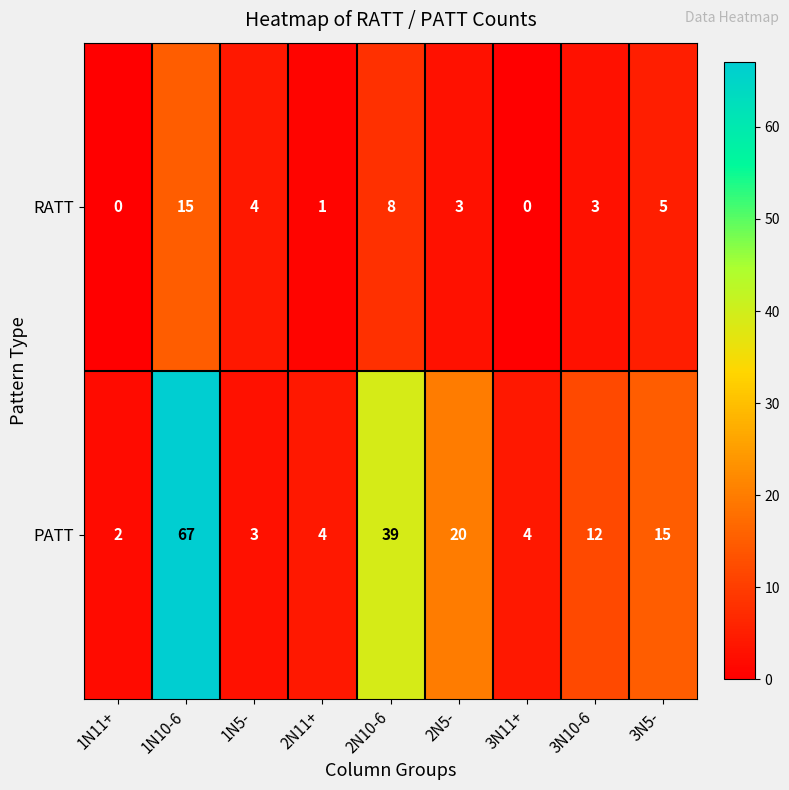

Reading left to right, list all the values displayed in this chart.

RATT: 1N11+=0	1N10-6=15	1N5-=4	2N11+=1	2N10-6=8	2N5-=3	3N11+=0	3N10-6=3	3N5-=5
PATT: 1N11+=2	1N10-6=67	1N5-=3	2N11+=4	2N10-6=39	2N5-=20	3N11+=4	3N10-6=12	3N5-=15